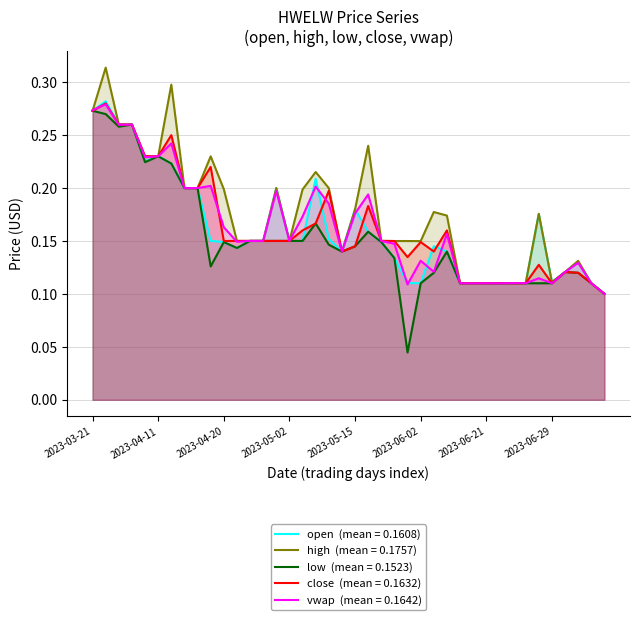

Is it true that high equals 0.0 at 2023-05-31?

False